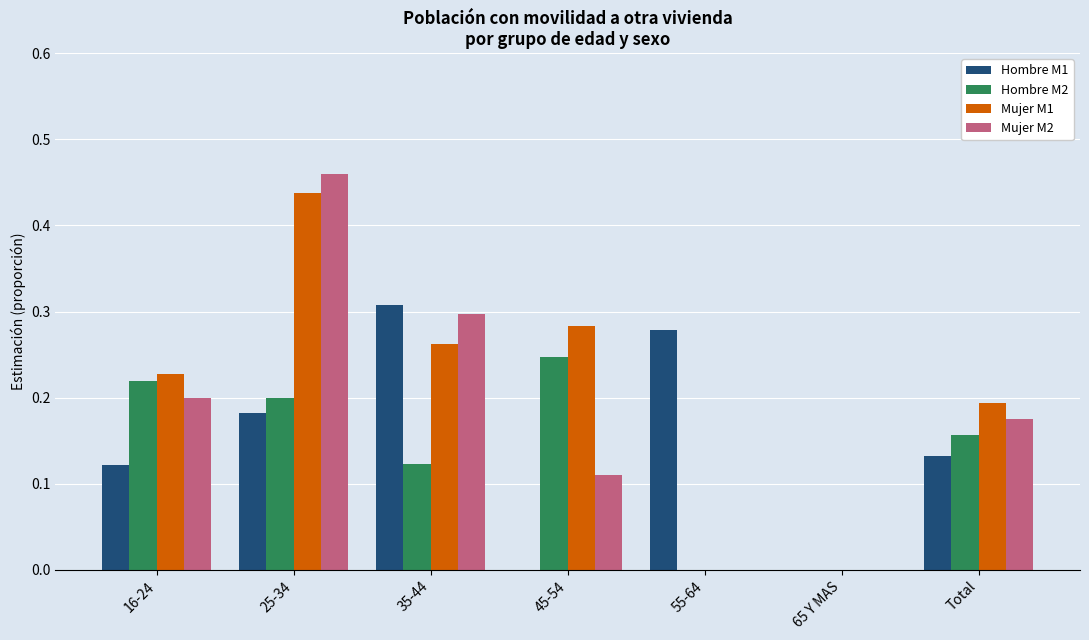

Is it true that Hombre M2 equals -0.2 at 65 Y MAS?

False